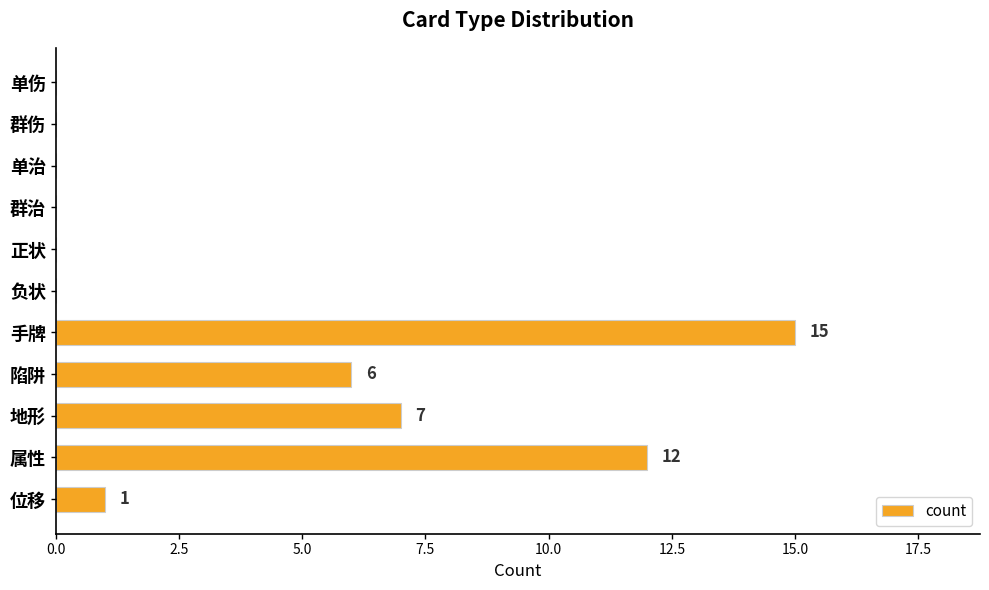

What is the sum of the values at 属性 and 单伤?

12